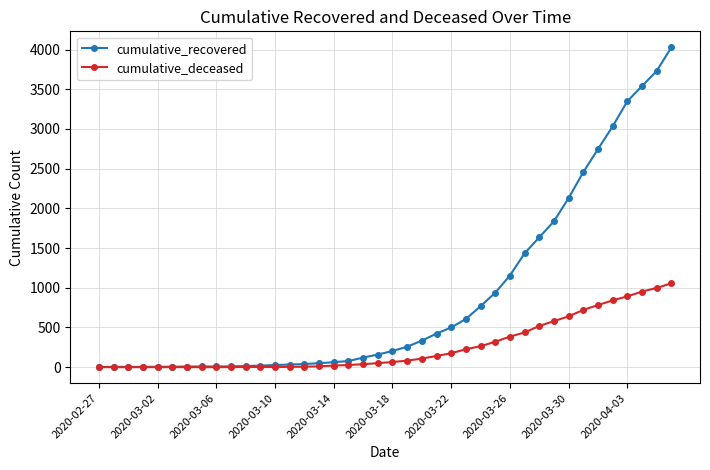

At how many categories does at least one series exceed 2398?

7